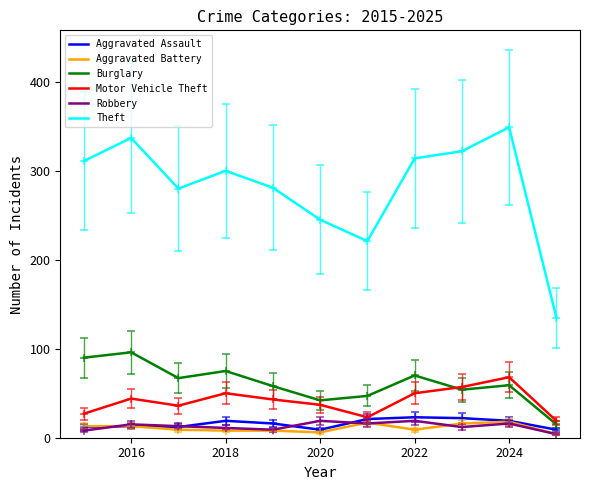

True or false: Theft and Aggravated Battery cross at least once.

False